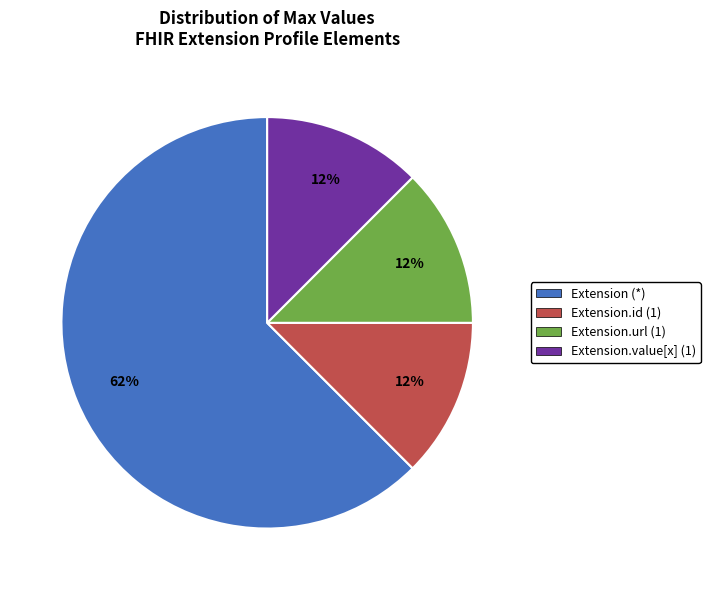

Is there any slice that represents more than half of the pie?

Yes